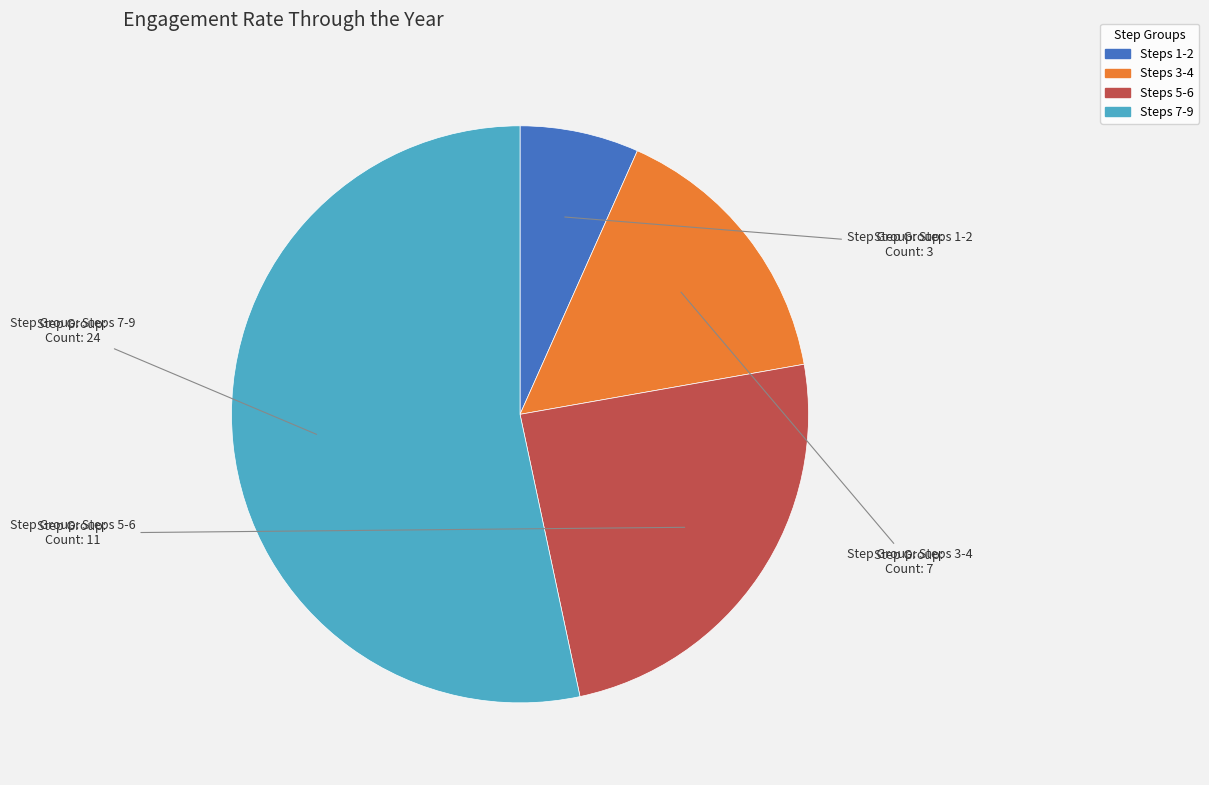

Is there any slice that represents more than half of the pie?

Yes